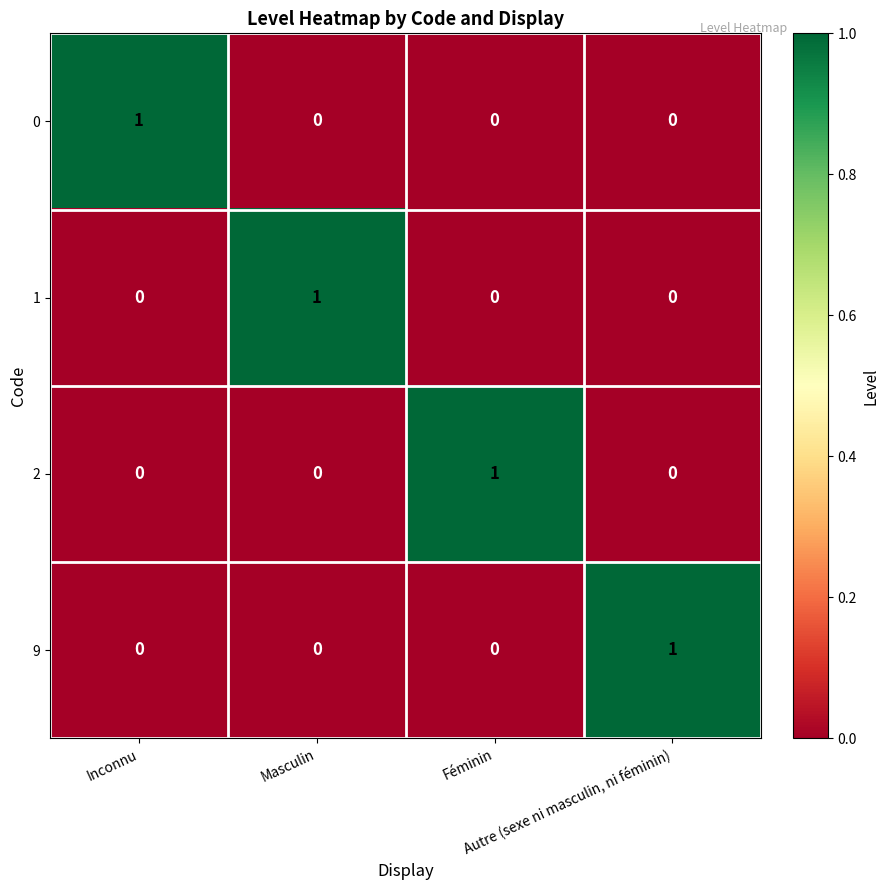

Count the 1 values in the range 0 to 1.

4